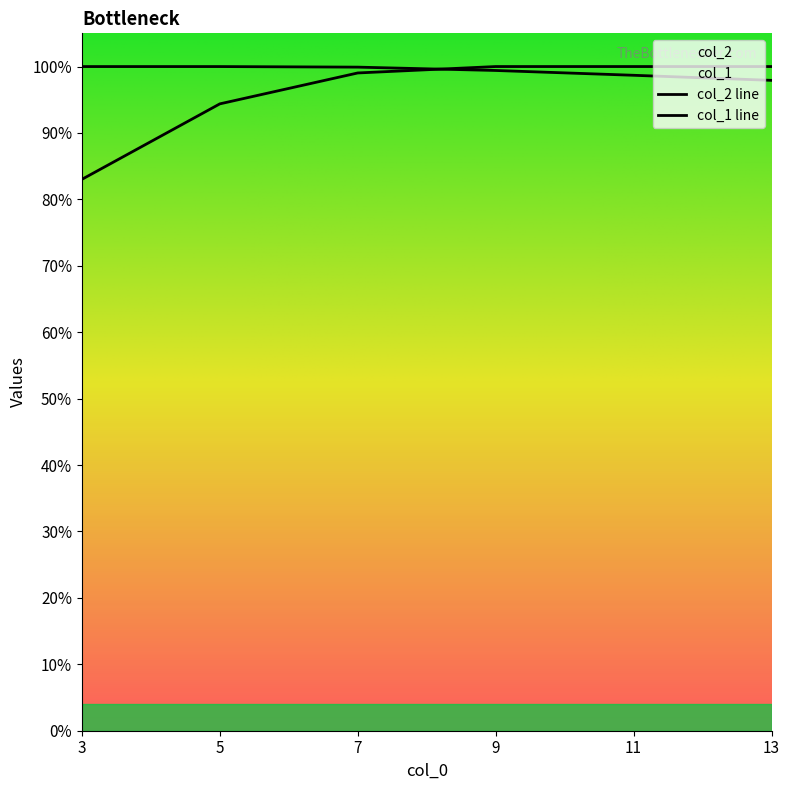

List the series in order of their overall mean, highest first.

col_2, col_1